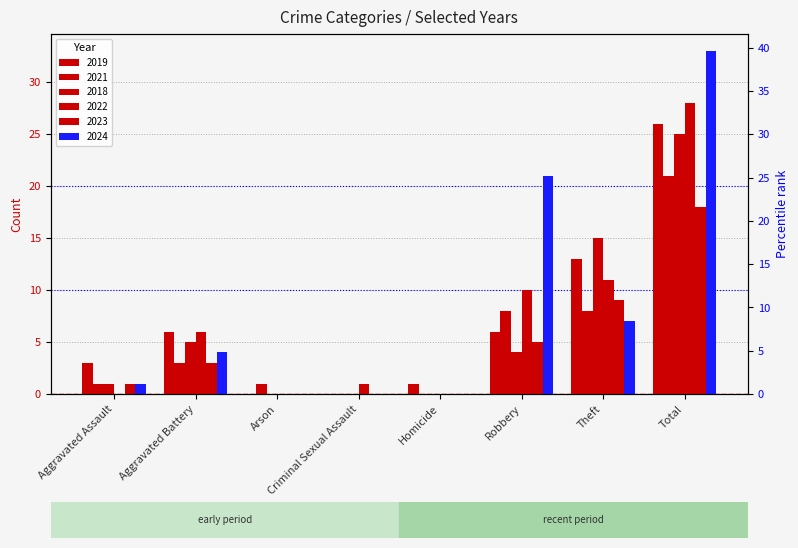

Where does the 2018 series first go above 4?

Aggravated Battery